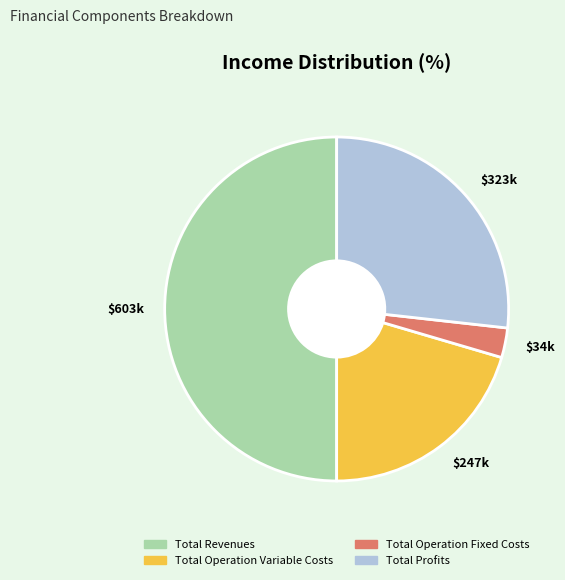

The $34k slice represents 3% of the pie. True or false?

True